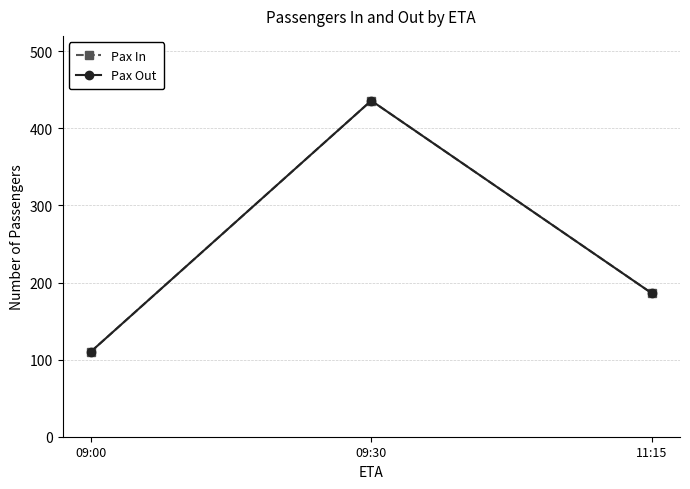

How many lines are shown in the chart?

2